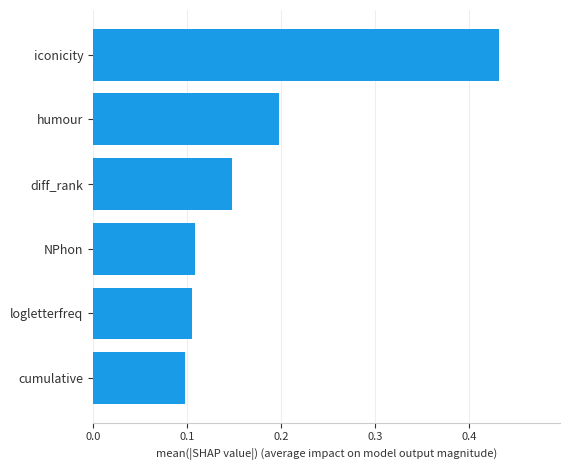

Is it true that the value at NPhon is 0.1?

True